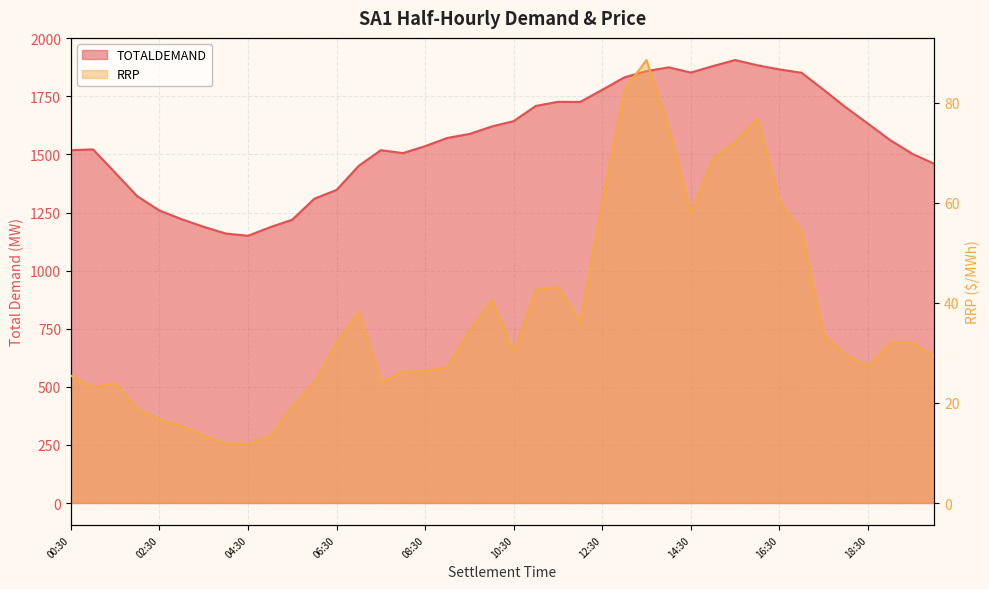

What is the sum of all RRP values?

1498.2